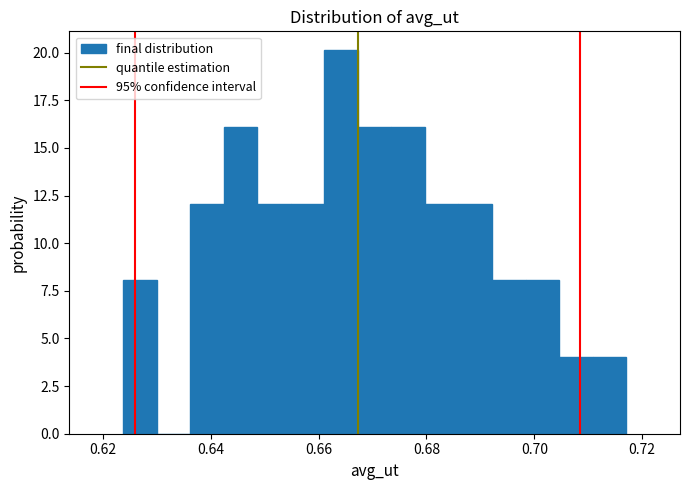

Read against the x-axis, roughly where is the centre of the tallest bar?

0.664